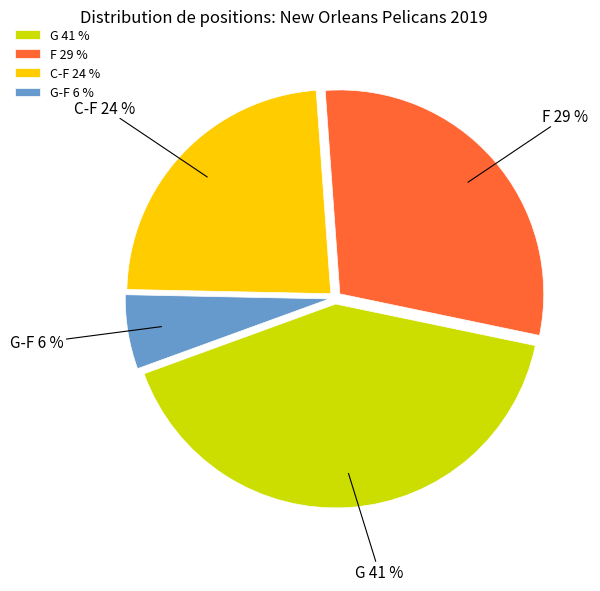

Count the number of slices in the pie.

4